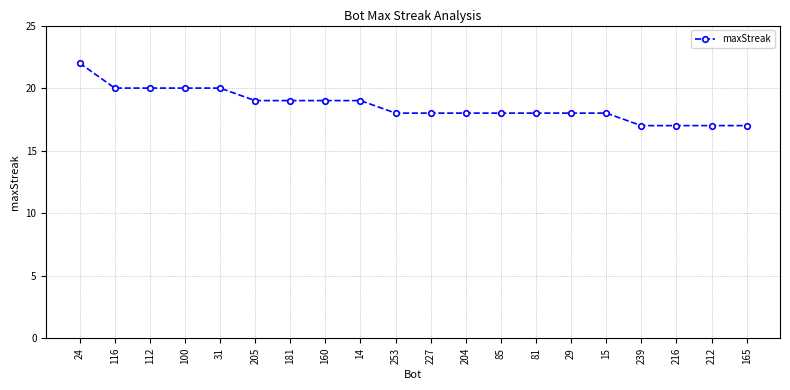

What is the label of the 7th point from the right?

81